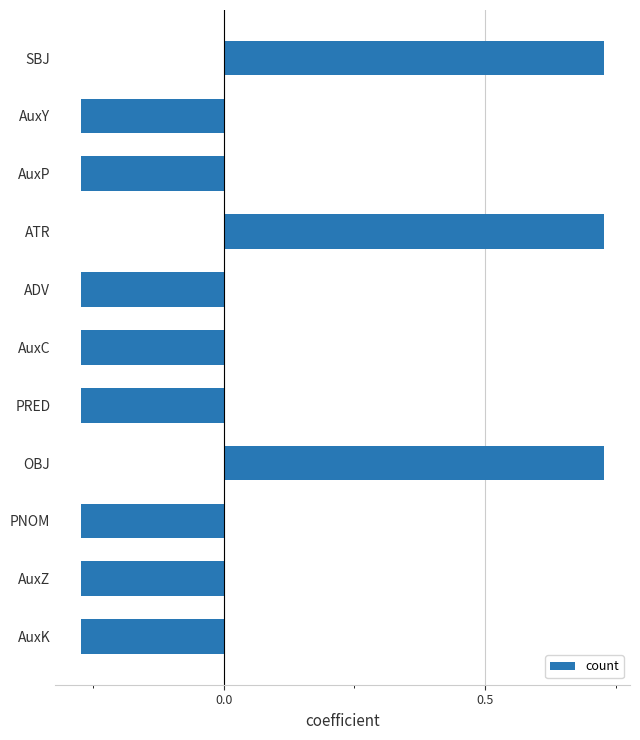

The value at PRED is -0.2. True or false?

False